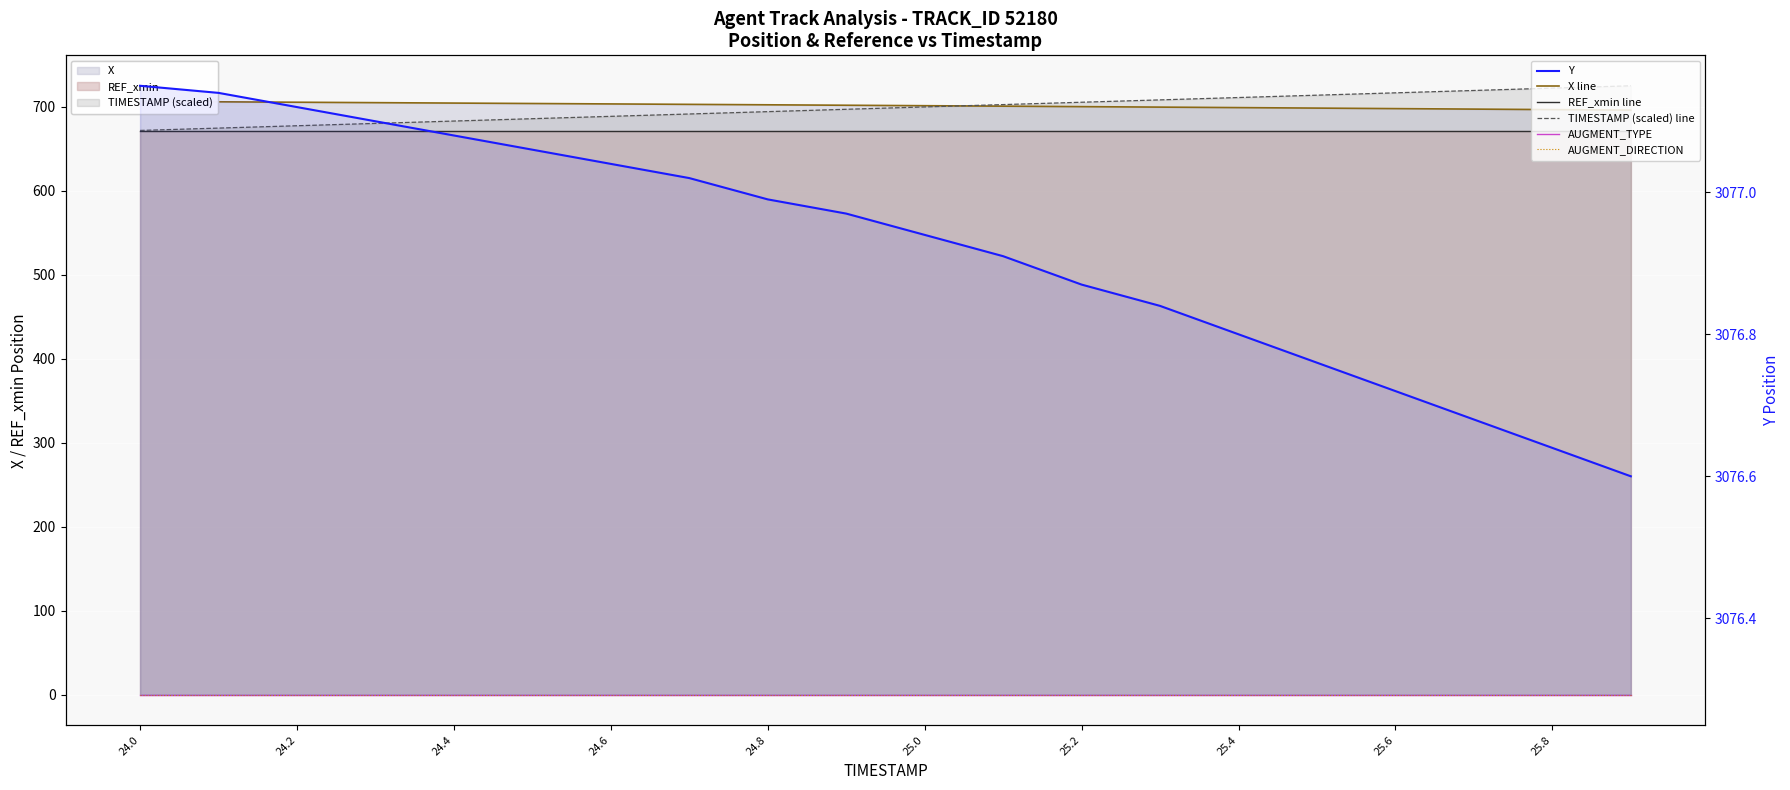

Count the number of categories in the chart.

20